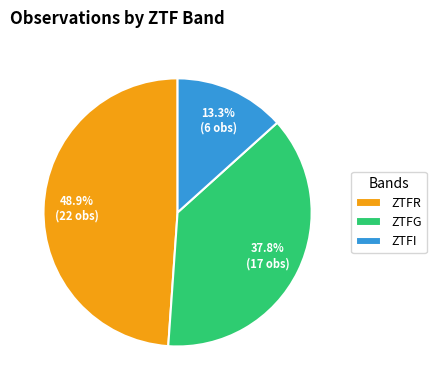

What percentage do ZTFI and ZTFR together represent?

62.2%